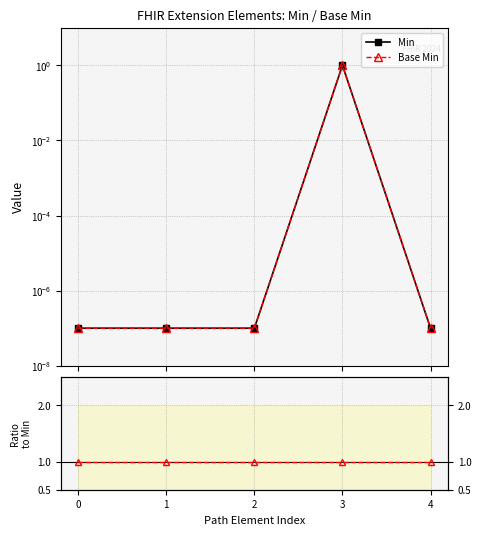

True or false: Base Min has more than 1 points higher than both neighbors.

False